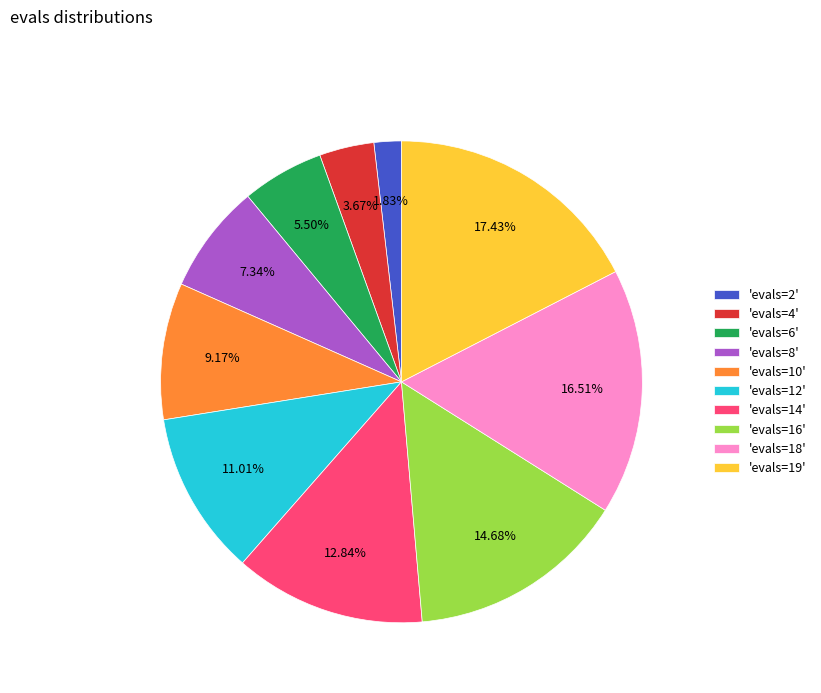

What is the largest slice in the pie chart?

'evals=19'